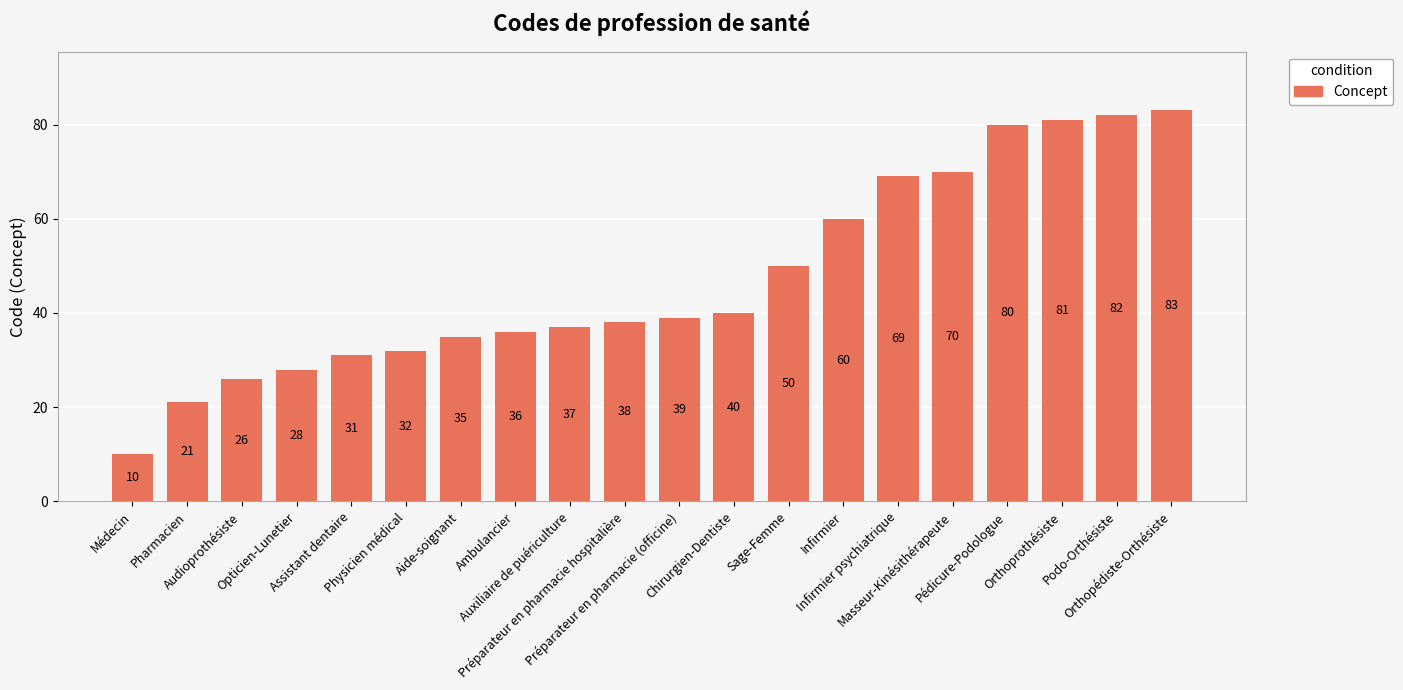

Which category has the highest value across all series?

Orthopédiste-Orthésiste